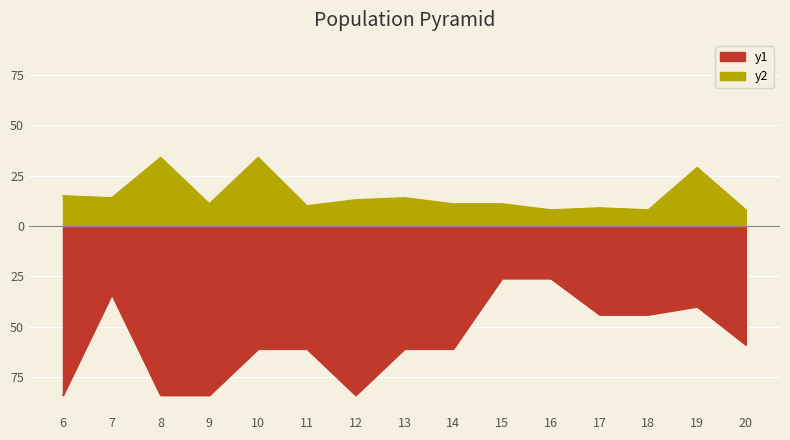

At which label does Times word used first exceed -61?

7